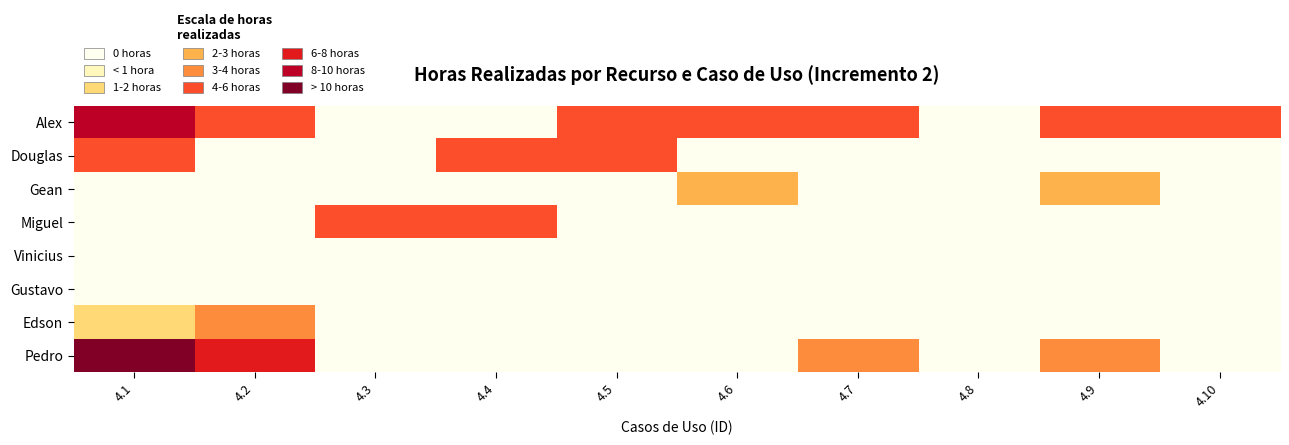

Reading right to left, transcribe all the data shown in this chart.

Alex: 4.10=4.0	4.9=4.0	4.8=0.0	4.7=4.0	4.6=4.0	4.5=4.0	4.4=0.0	4.3=0.0	4.2=4.0	4.1=9.0
Douglas: 4.10=0.0	4.9=0.0	4.8=0.0	4.7=0.0	4.6=0.0	4.5=5.0	4.4=4.0	4.3=0.0	4.2=0.0	4.1=4.5
Gean: 4.10=0.0	4.9=2.0	4.8=0.0	4.7=0.0	4.6=2.0	4.5=0.0	4.4=0.0	4.3=0.0	4.2=0.0	4.1=0.0
Miguel: 4.10=0.0	4.9=0.0	4.8=0.0	4.7=0.0	4.6=0.0	4.5=0.0	4.4=4.0	4.3=4.0	4.2=0.0	4.1=0.0
Vinicius: 4.10=0.0	4.9=0.0	4.8=0.0	4.7=0.0	4.6=0.0	4.5=0.0	4.4=0.0	4.3=0.0	4.2=0.0	4.1=0.0
Gustavo: 4.10=0.0	4.9=0.0	4.8=0.0	4.7=0.0	4.6=0.0	4.5=0.0	4.4=0.0	4.3=0.0	4.2=0.0	4.1=0.0
Edson: 4.10=0.0	4.9=0.0	4.8=0.0	4.7=0.0	4.6=0.0	4.5=0.0	4.4=0.0	4.3=0.0	4.2=3.0	4.1=1.0
Pedro: 4.10=0.0	4.9=3.0	4.8=0.0	4.7=3.0	4.6=0.0	4.5=0.0	4.4=0.0	4.3=0.0	4.2=7.0	4.1=10.5